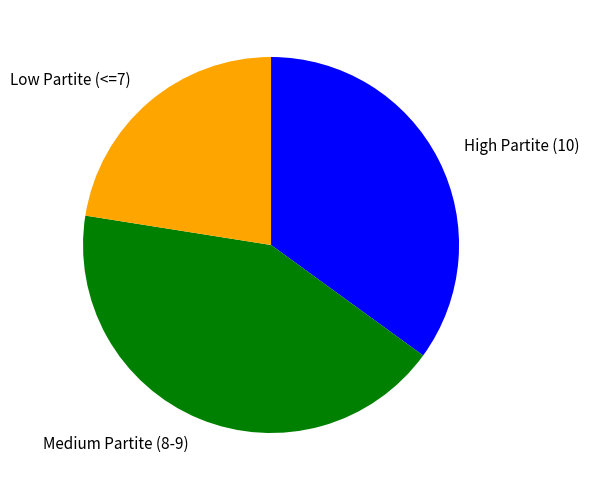

How many slices are in this pie chart?

3